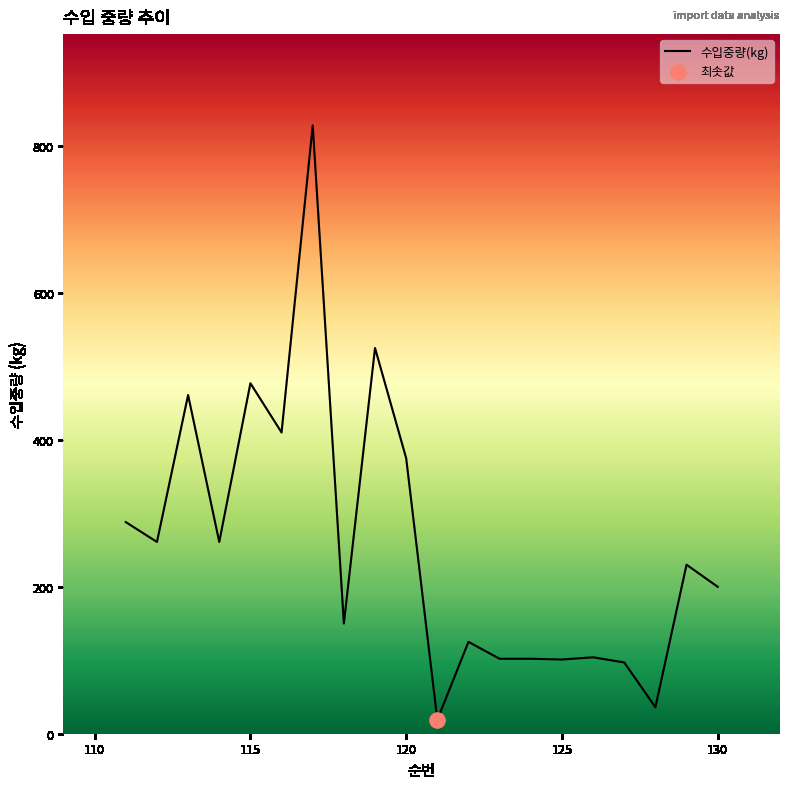

What is the difference between the maximum and minimum values?

809